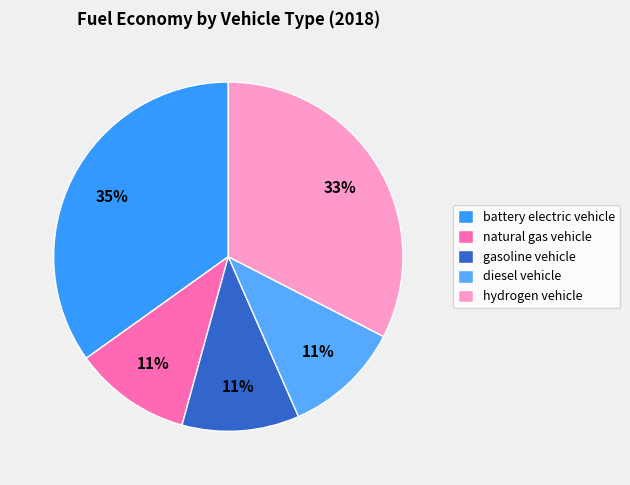

What is the smallest slice in the pie chart?

natural gas vehicle